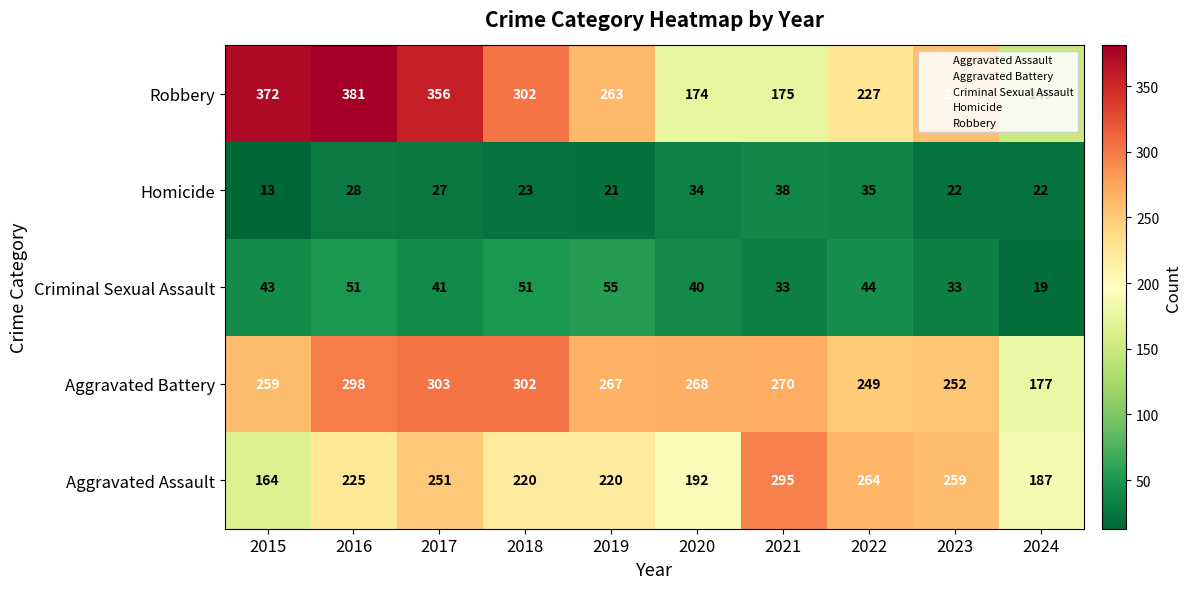

At how many categories does at least one series exceed 86?

10